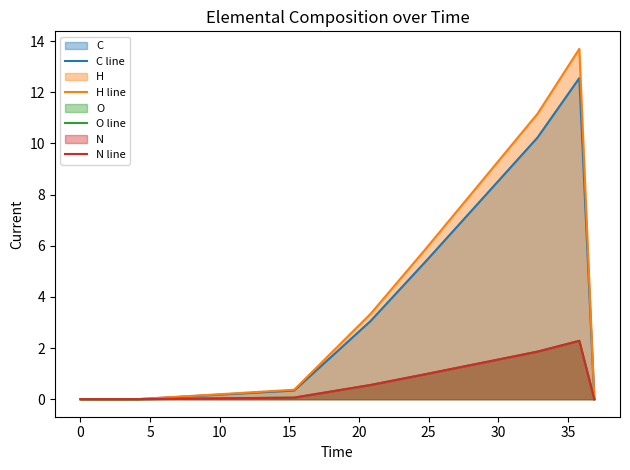

What is the difference between the second highest and second lowest values in the C line series?

10.2